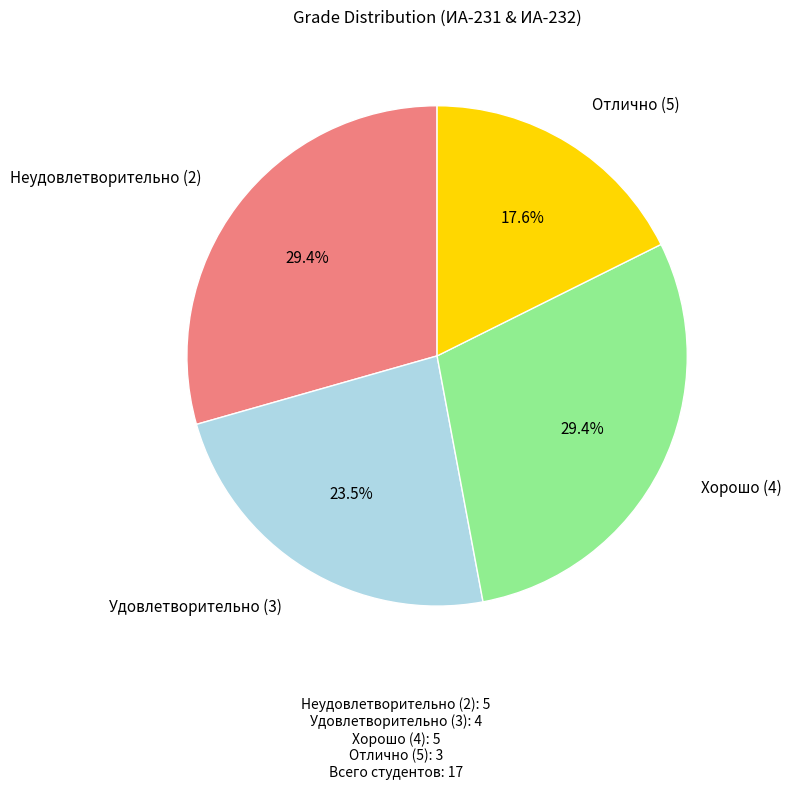

Does any single category account for the majority?

No